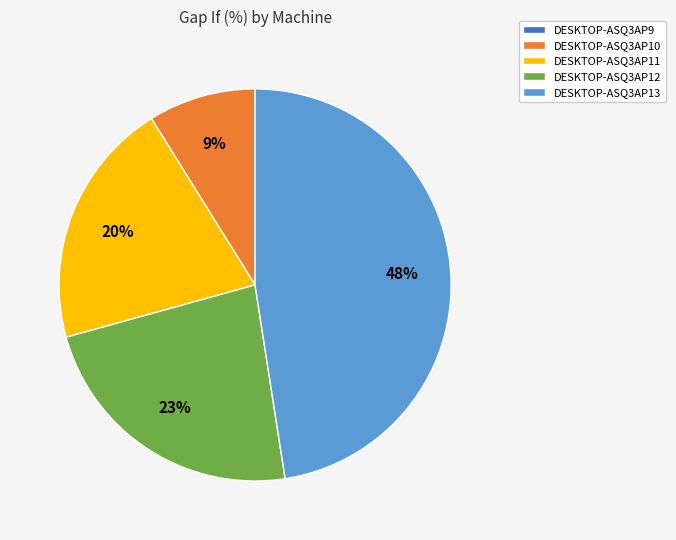

Which category has the biggest portion of the pie?

DESKTOP-ASQ3AP13